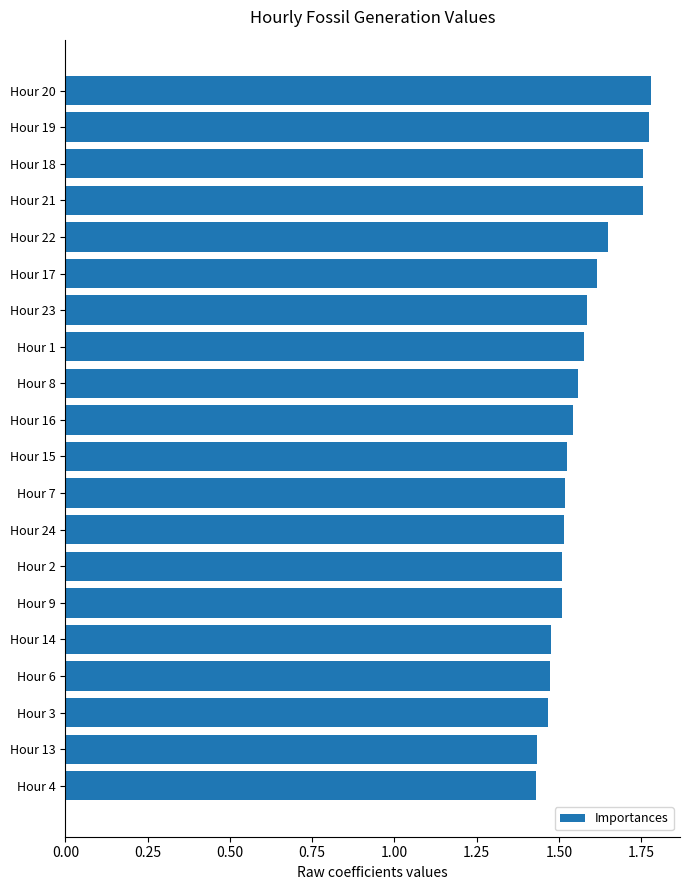

What position from the top is Hour 22?

5